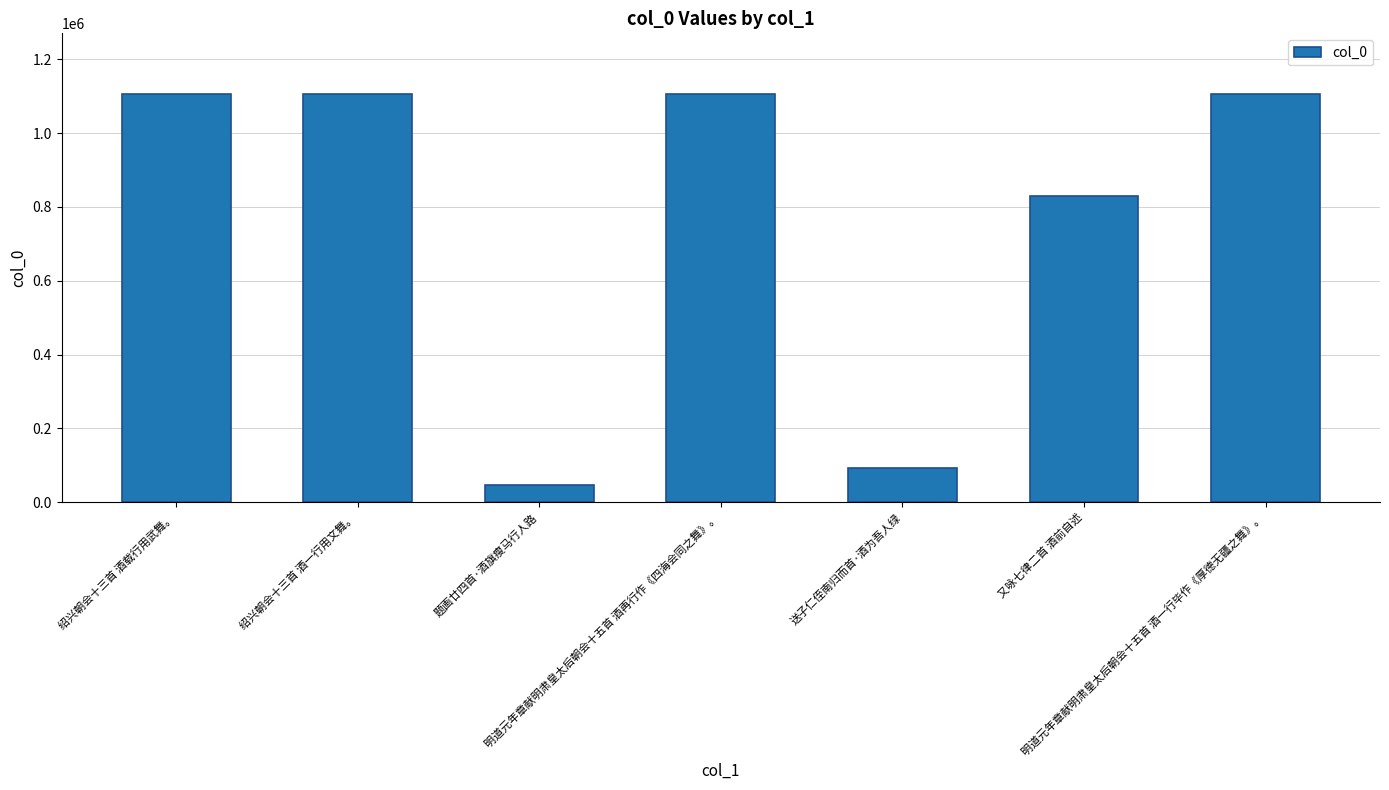

What is the minimum value shown in the chart?

47894